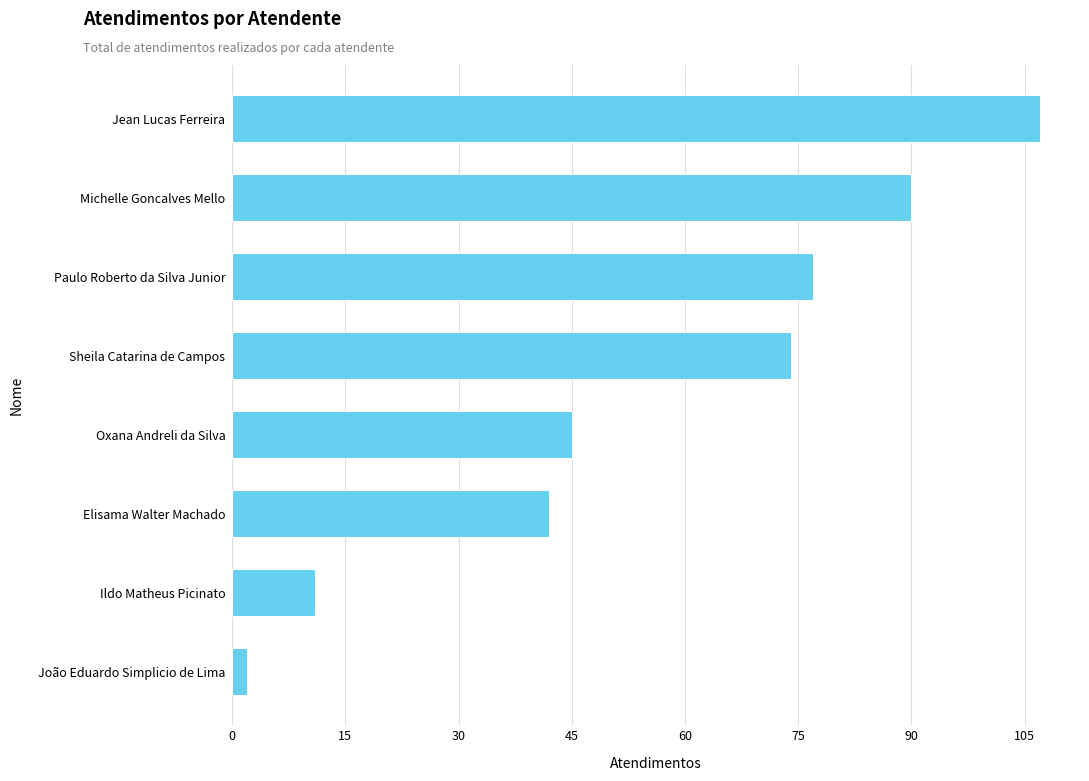

Rank the categories by value from lowest to highest.

João Eduardo Simplicio de Lima, Ildo Matheus Picinato, Elisama Walter Machado, Oxana Andreli da Silva, Sheila Catarina de Campos, Paulo Roberto da Silva Junior, Michelle Goncalves Mello, Jean Lucas Ferreira